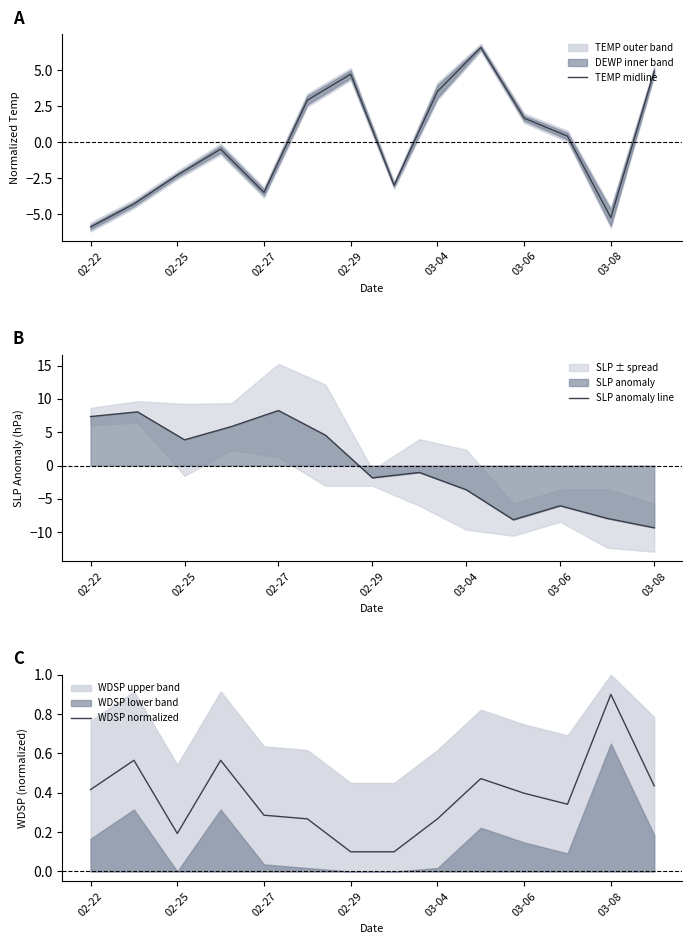

Is it true that TEMP midline equals -0.8 at 02-29?

False